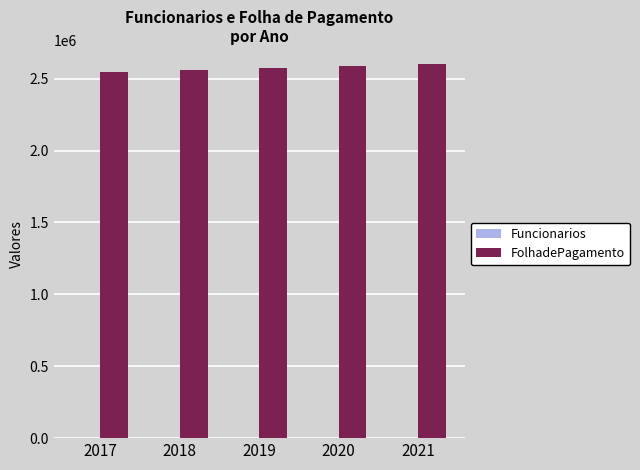

Does the chart contain stacked bars?

No